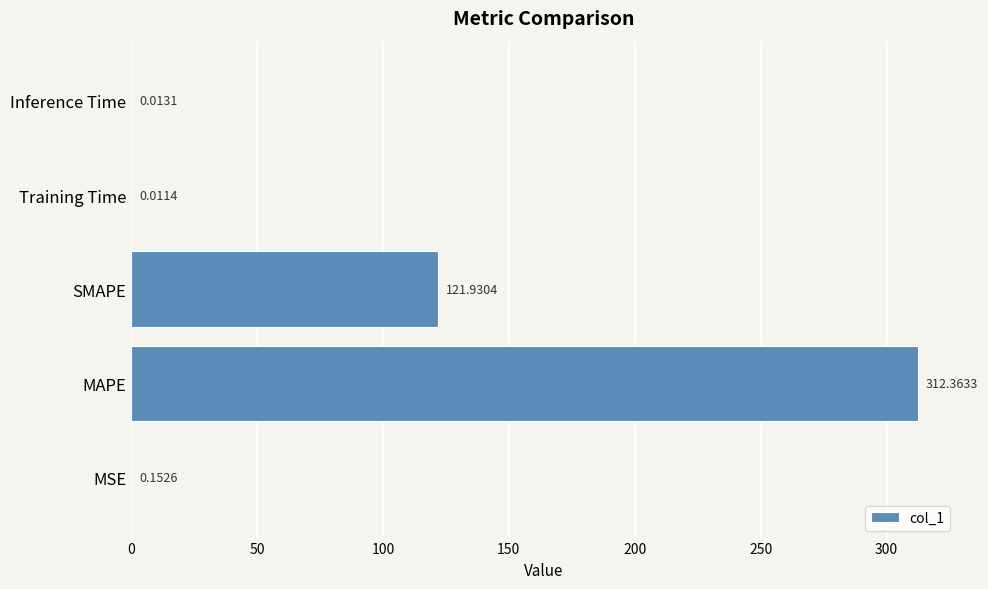

How many data points does each series have?

5